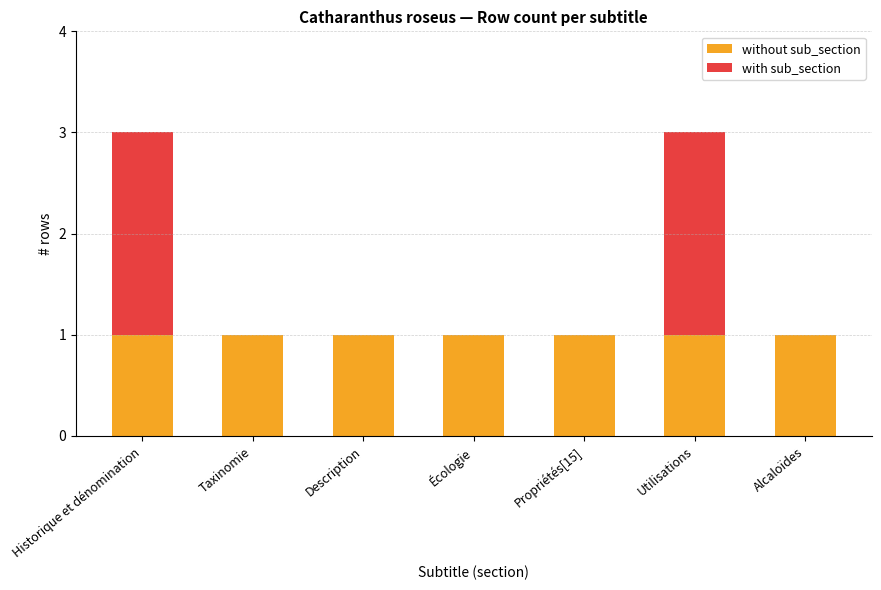

The value of without sub_section at Alcaloïdes is 0. True or false?

False